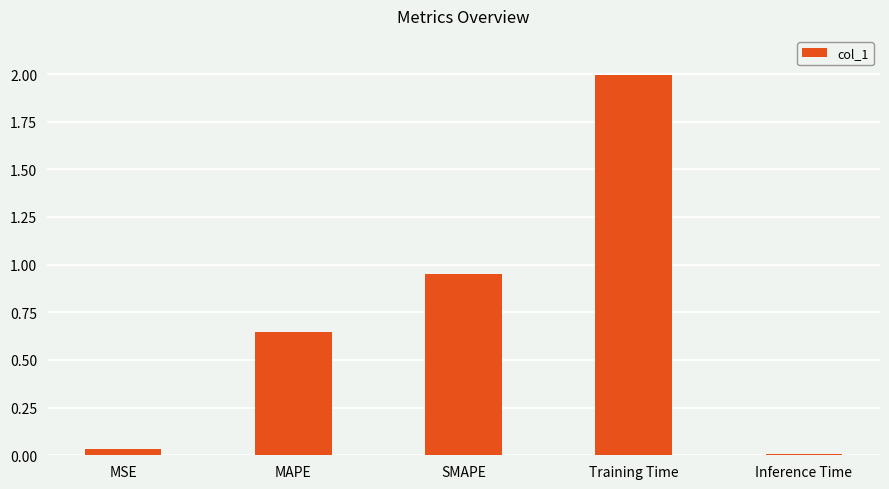

Which has a higher value, Inference Time or Training Time?

Training Time